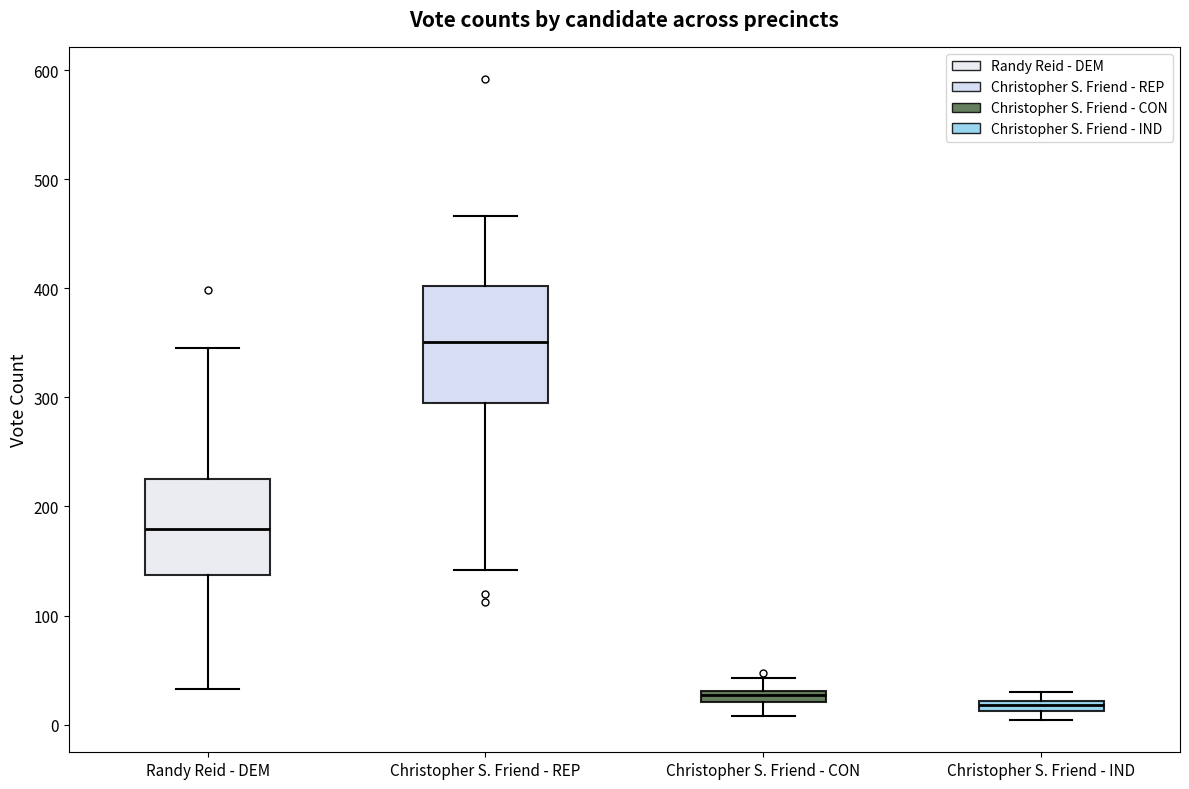

Which box has the highest median line?

Christopher S. Friend - REP